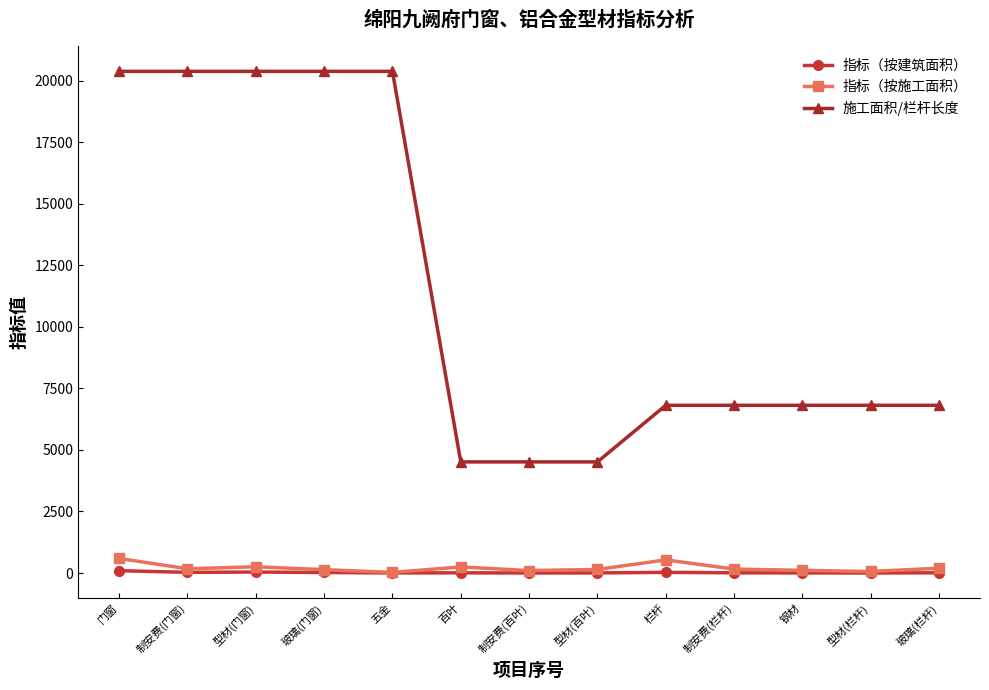

True or false: 施工面积/栏杆长度 and 指标（按施工面积） intersect in this chart.

False